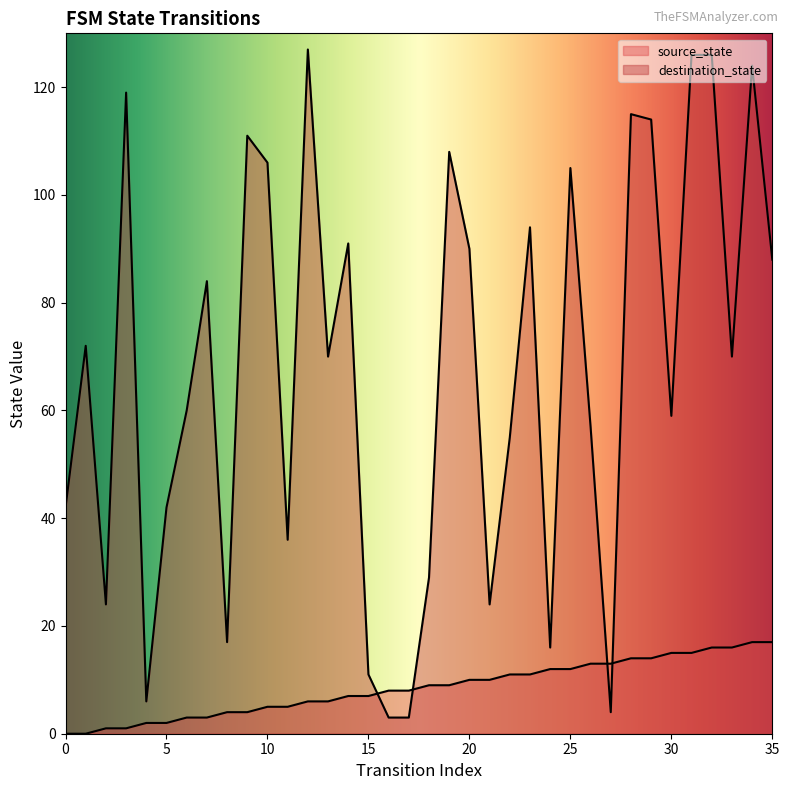

True or false: destination_state has more than 2 points higher than both neighbors.

True